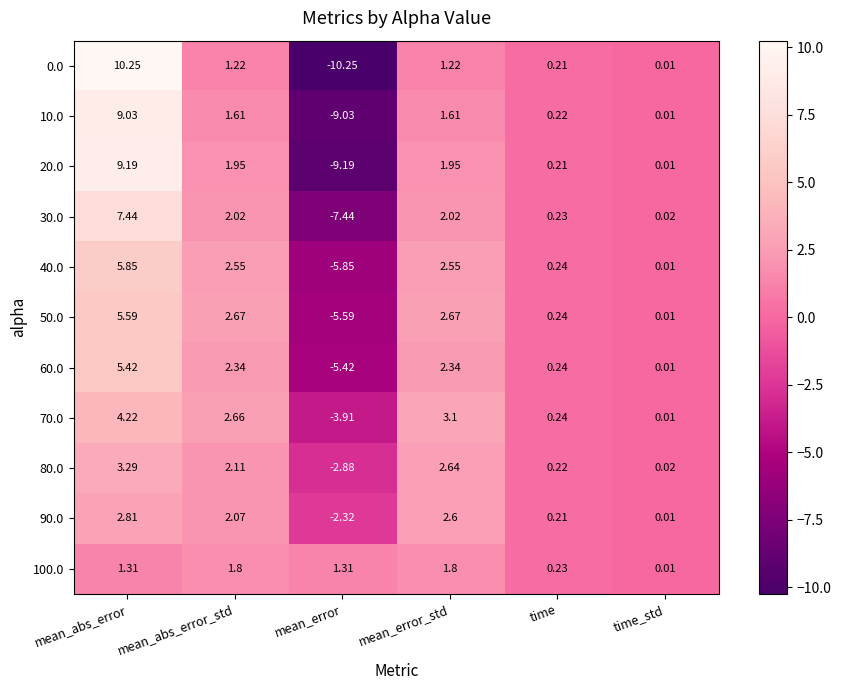

Is the value of 30.0 at mean_error greater than the value of 80.0 at time_std?

No